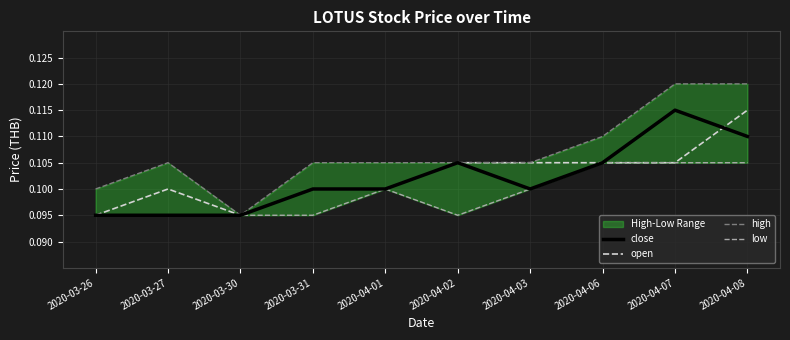

What is the value of the low point at the 8th from the left?

0.1